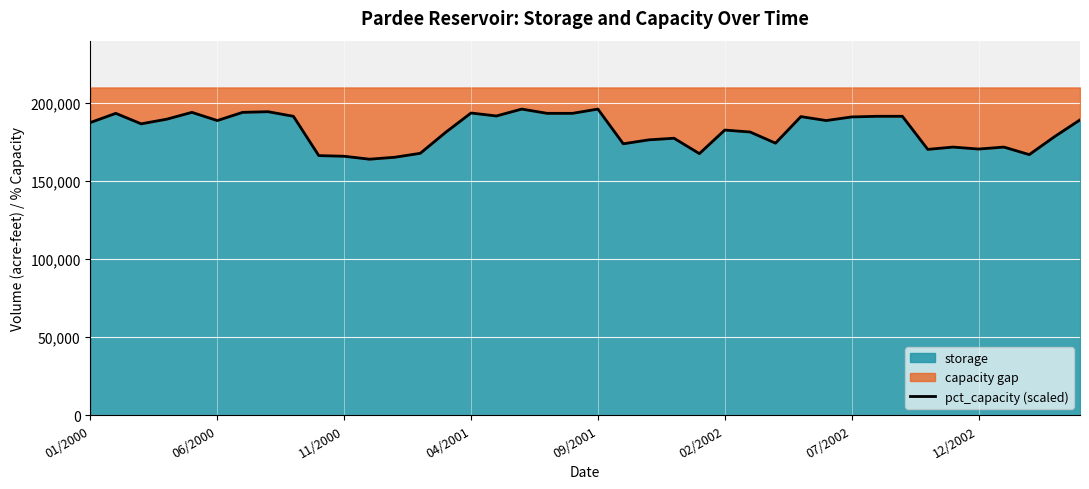

How many interior local peaks (higher than both neighbors) does the data have?

11